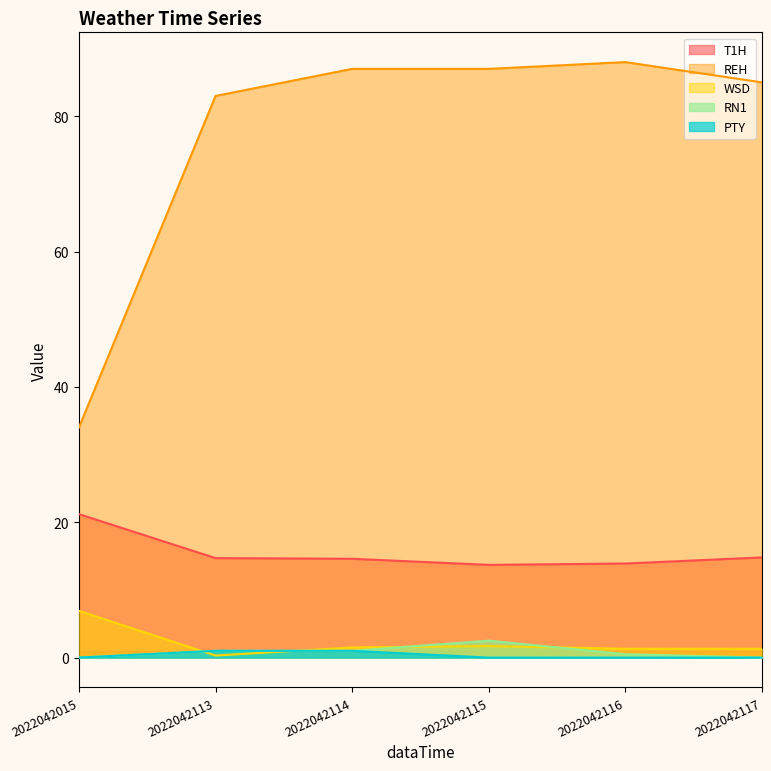

What is the maximum value shown in the chart?

88.0